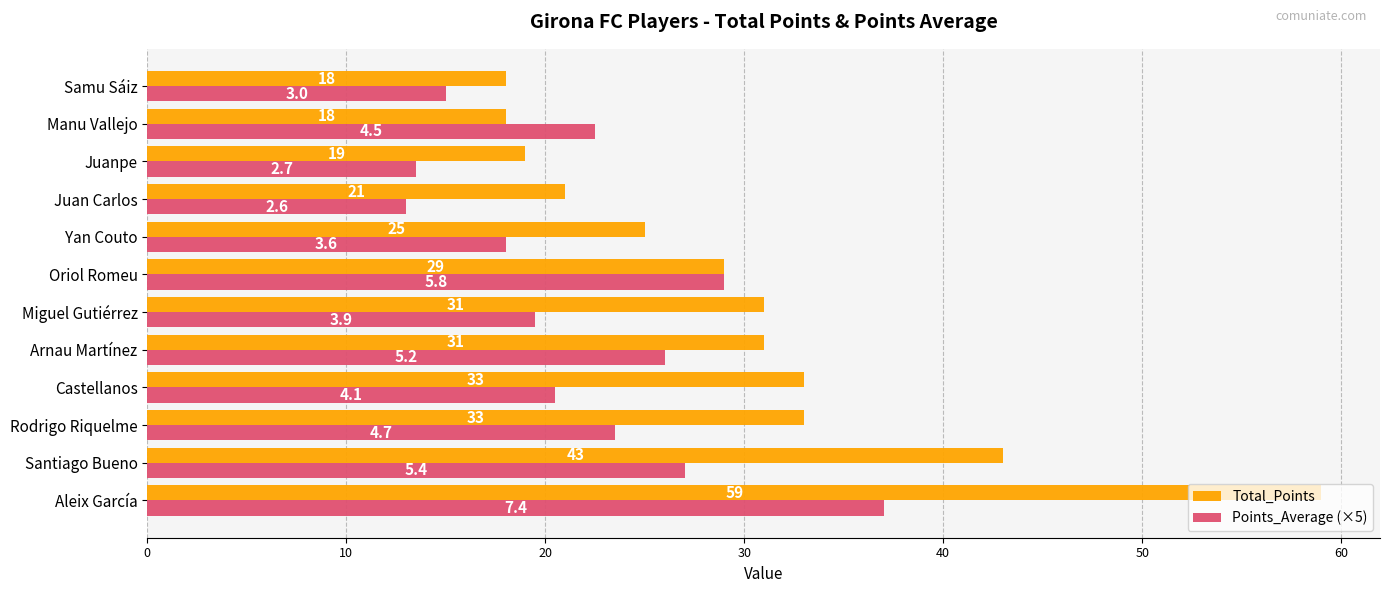

What is the approximate value of Points_Average (×5) at Castellanos?

20.5